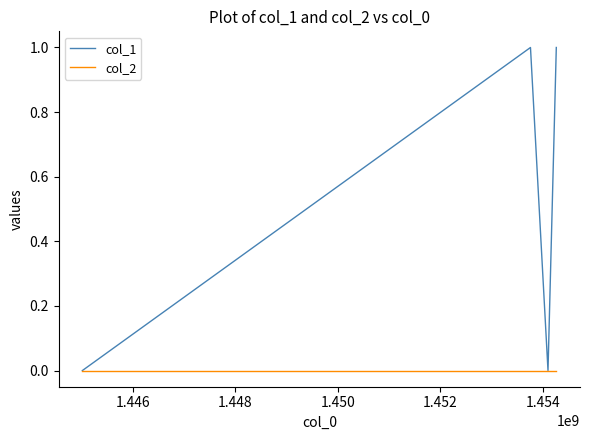

True or false: col_2 has more than 2 interior local peaks.

False